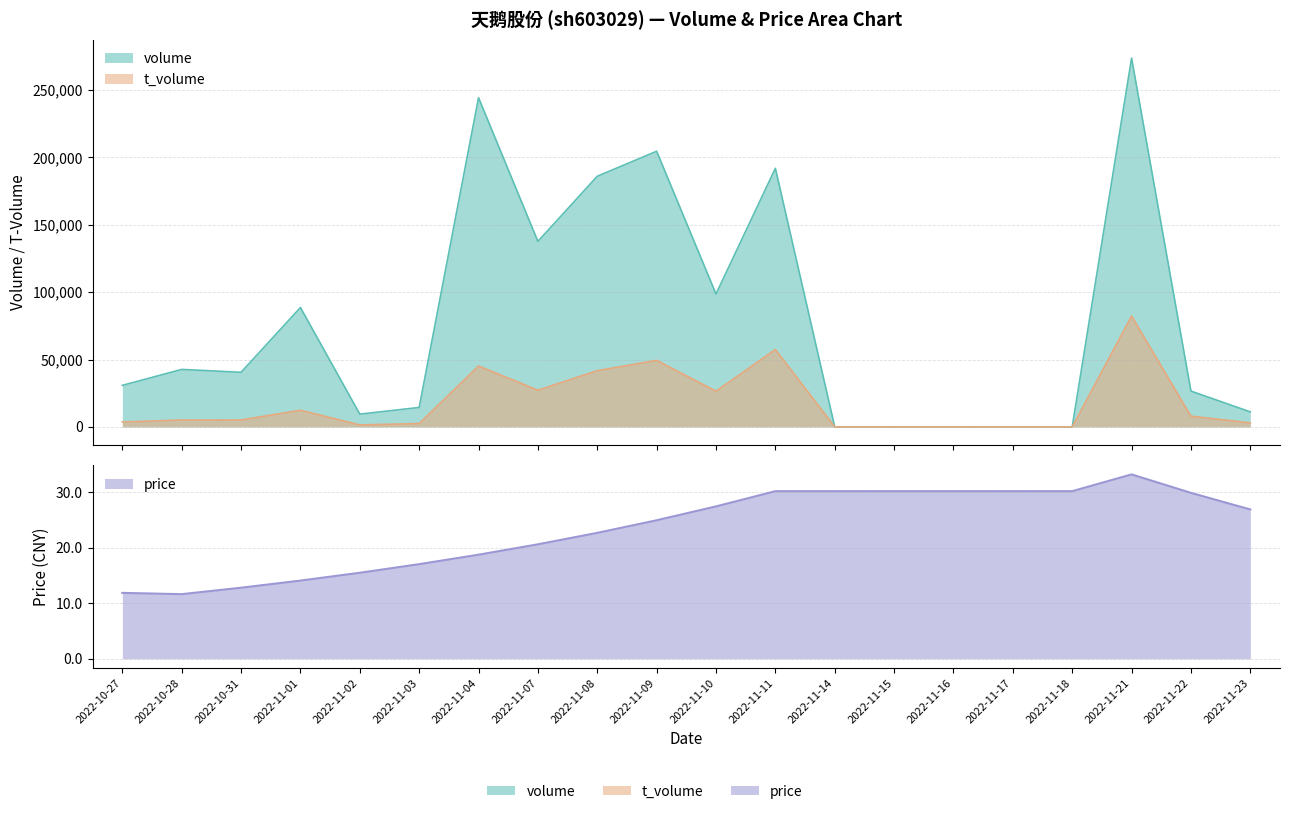

What is the difference between the maximum and second lowest values in the t_volume series?

82228.0